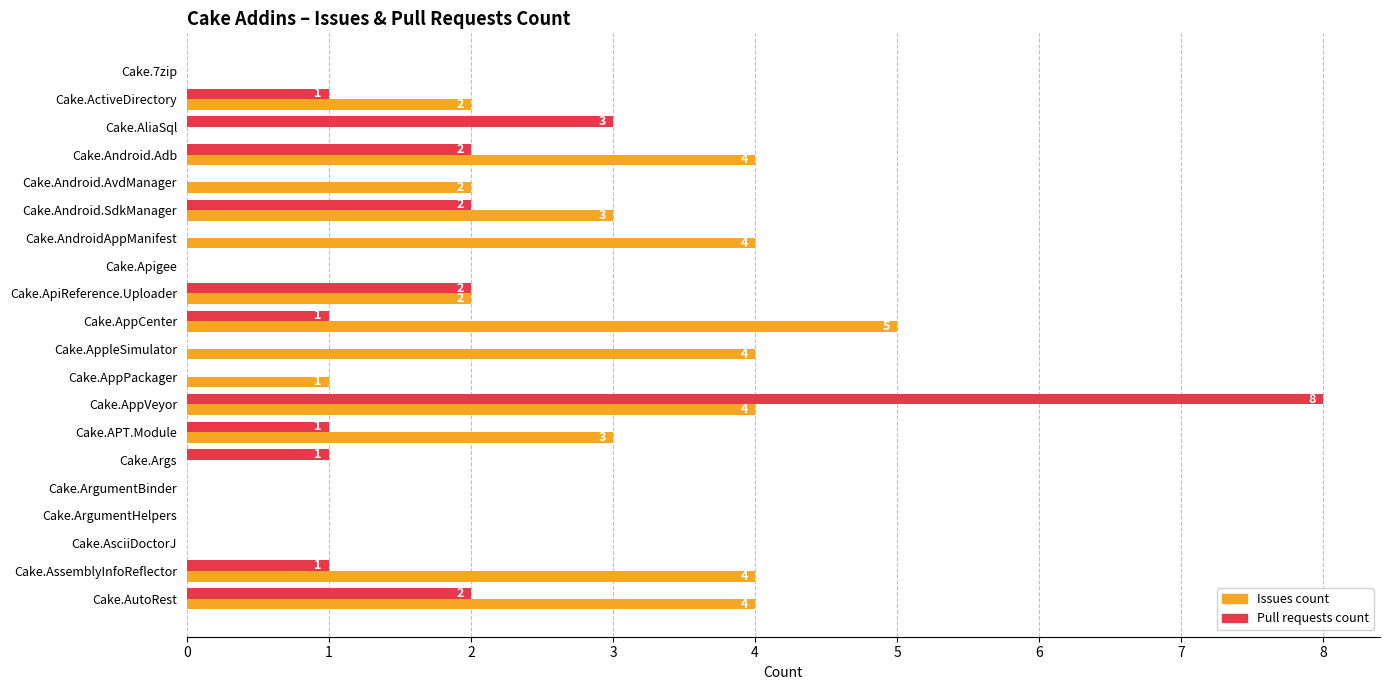

What is the sum of all Issues count values?

42